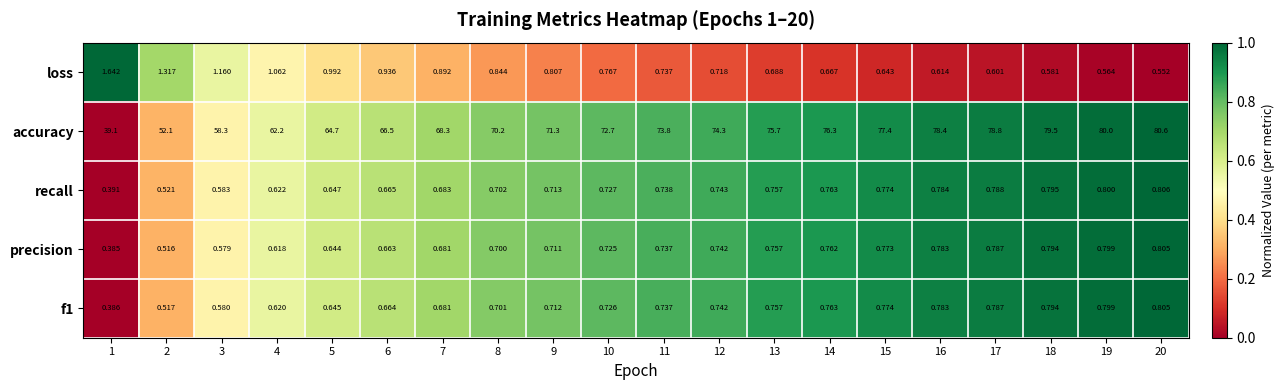

Between 1 and 3, which series saw the biggest shift?

accuracy